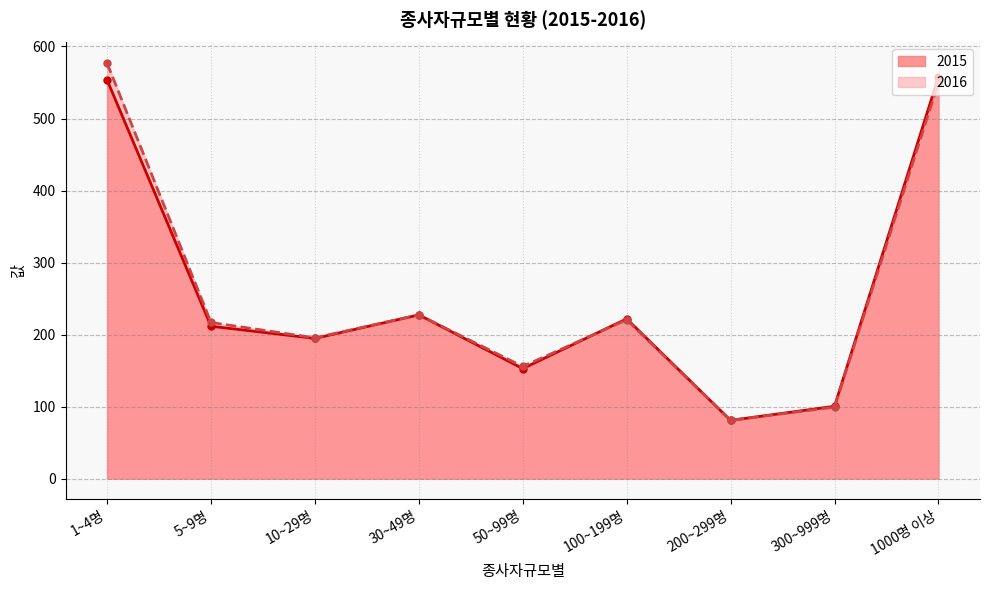

At which label is 2015 closest to 319?

30~49명